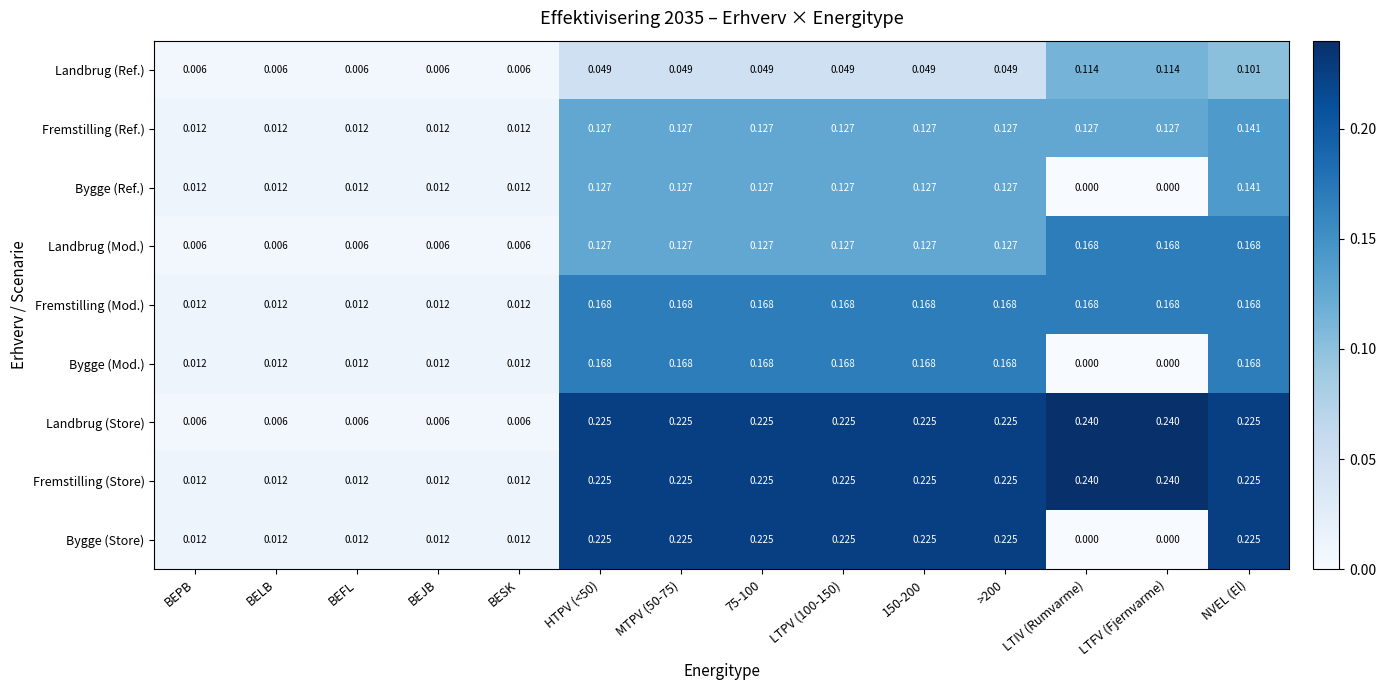

At which category is the sum across all series the highest?

NVEL (El)